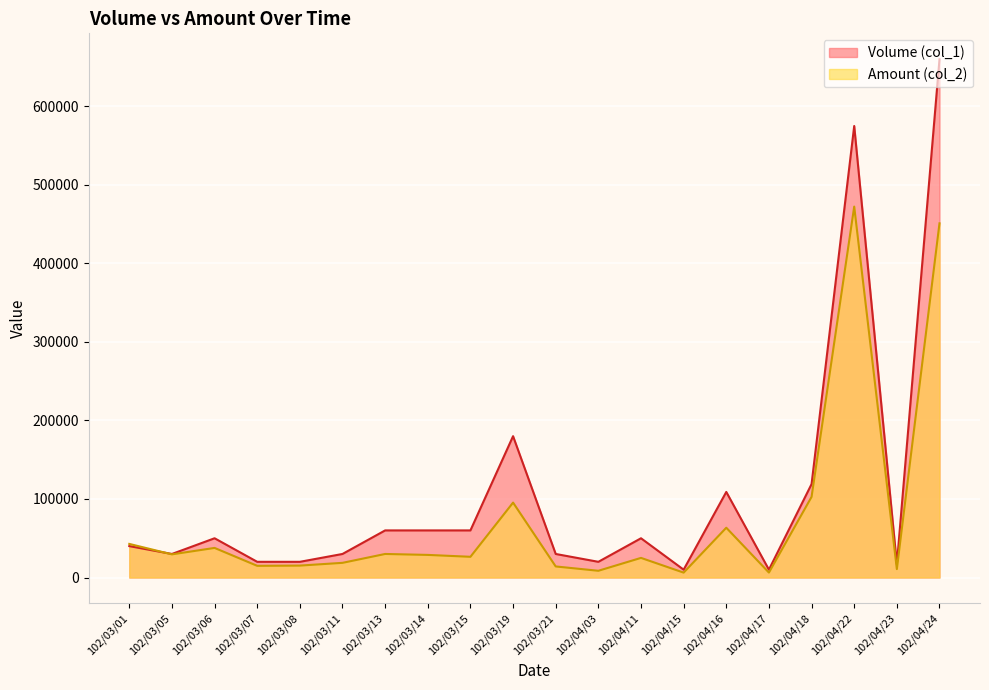

True or false: Amount (col_2) and Volume (col_1) intersect in this chart.

True